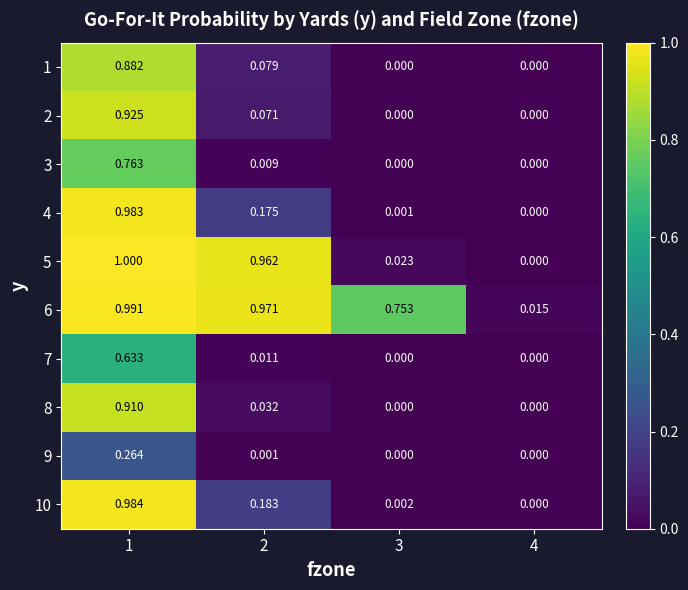

List the series in order of their peak value, lowest first.

9, 7, 3, 1, 8, 2, 4, 10, 6, 5